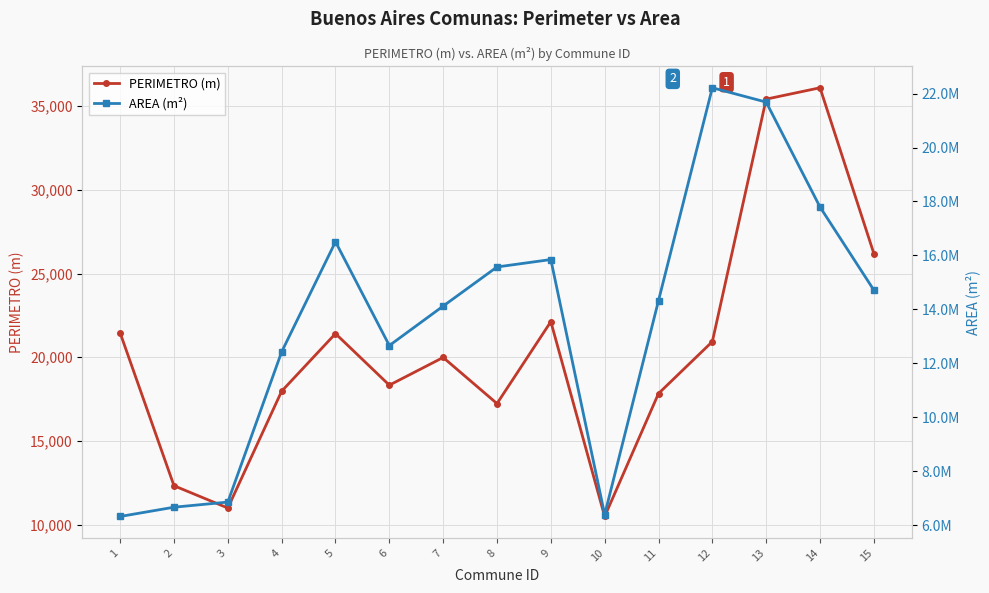

What is the sum of all PERIMETRO (m) values?

308807.9